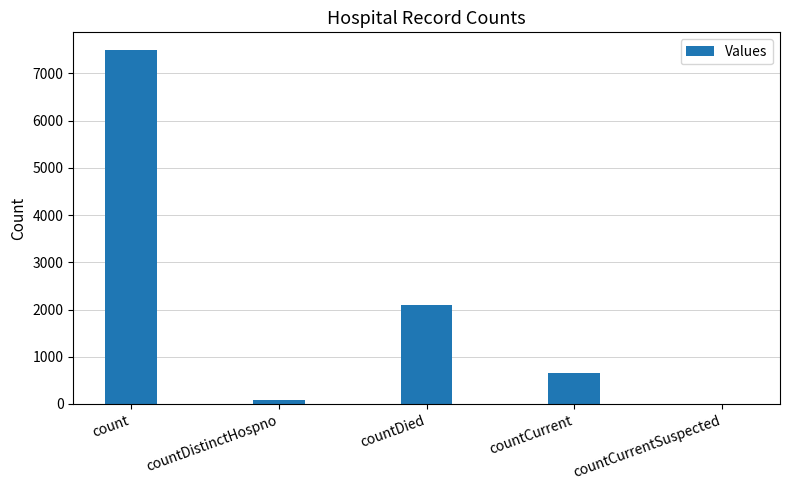

True or false: the data shows 879 at countDied.

False